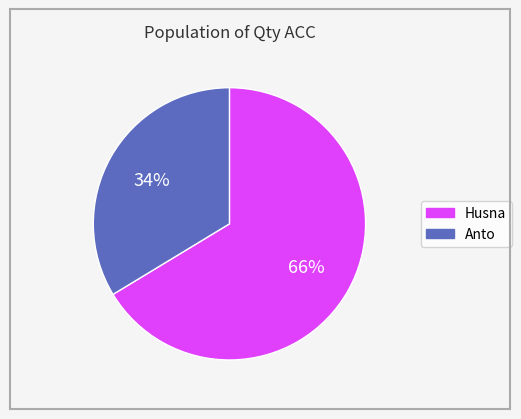

Approximately how many times larger is the value at Anto compared to Husna?

0.5